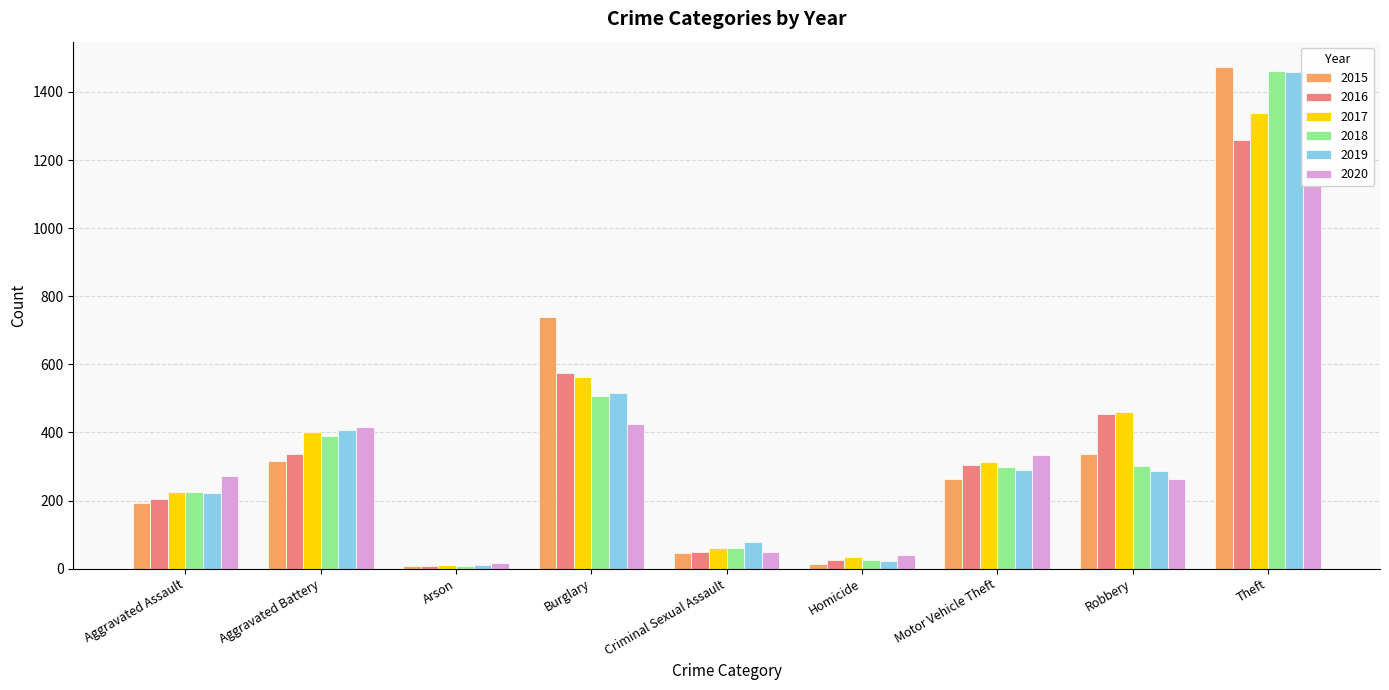

At which category is the sum across all series the highest?

Theft